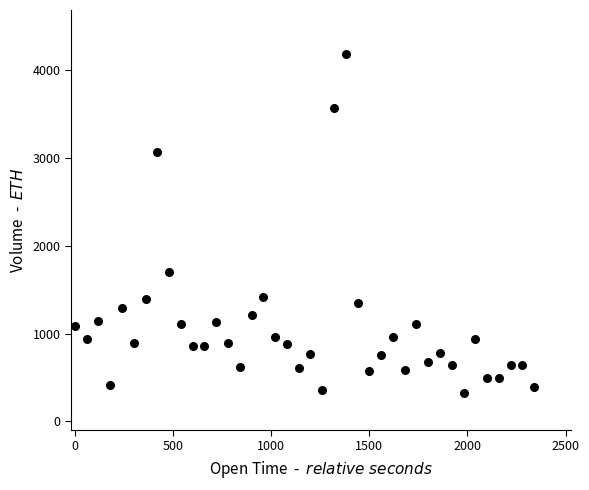

What Y value in the scatter plot is closest to 2256?

1699.8